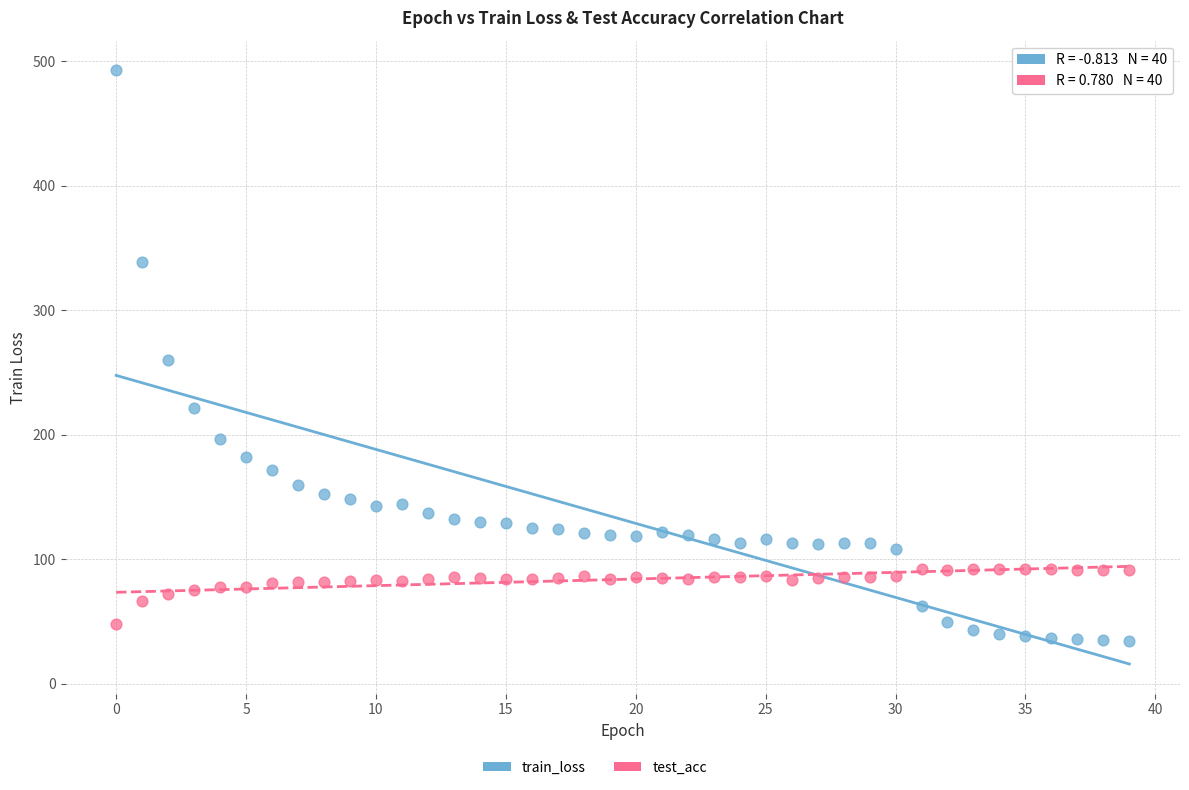

Which series contains the lowest Y value?

train_loss